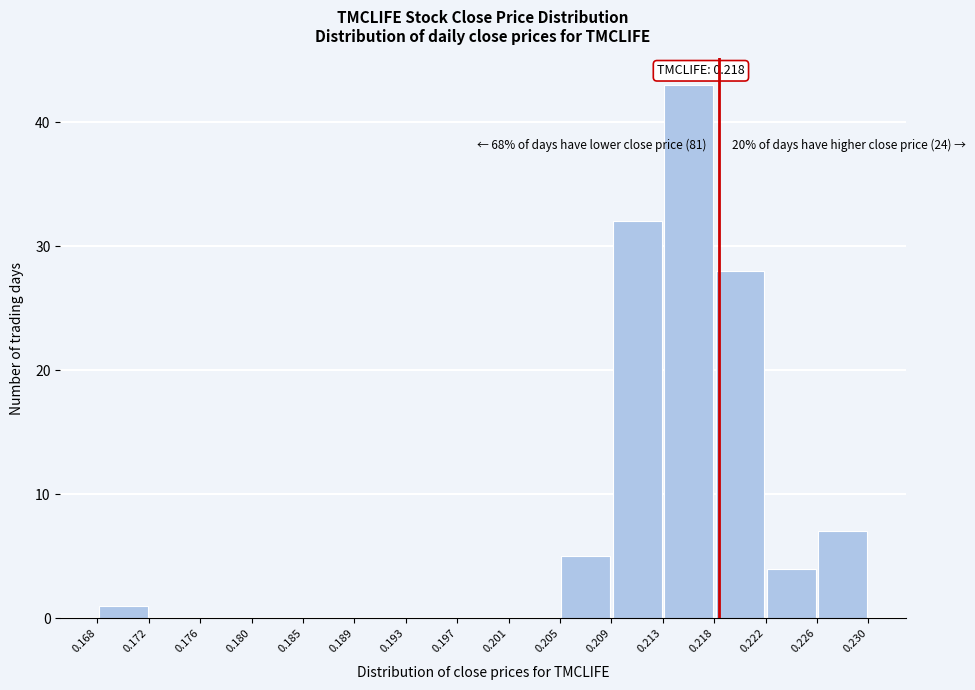

Over which range of the x-axis is the bar tallest?

0.213 to 0.218